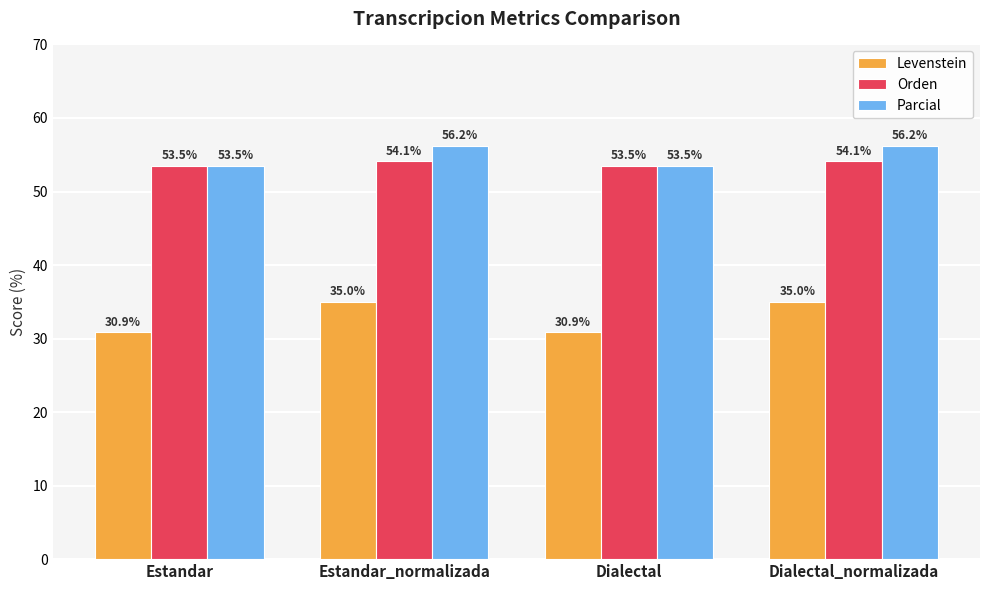

True or false: Orden has a value of 71.4 at Dialectal.

False